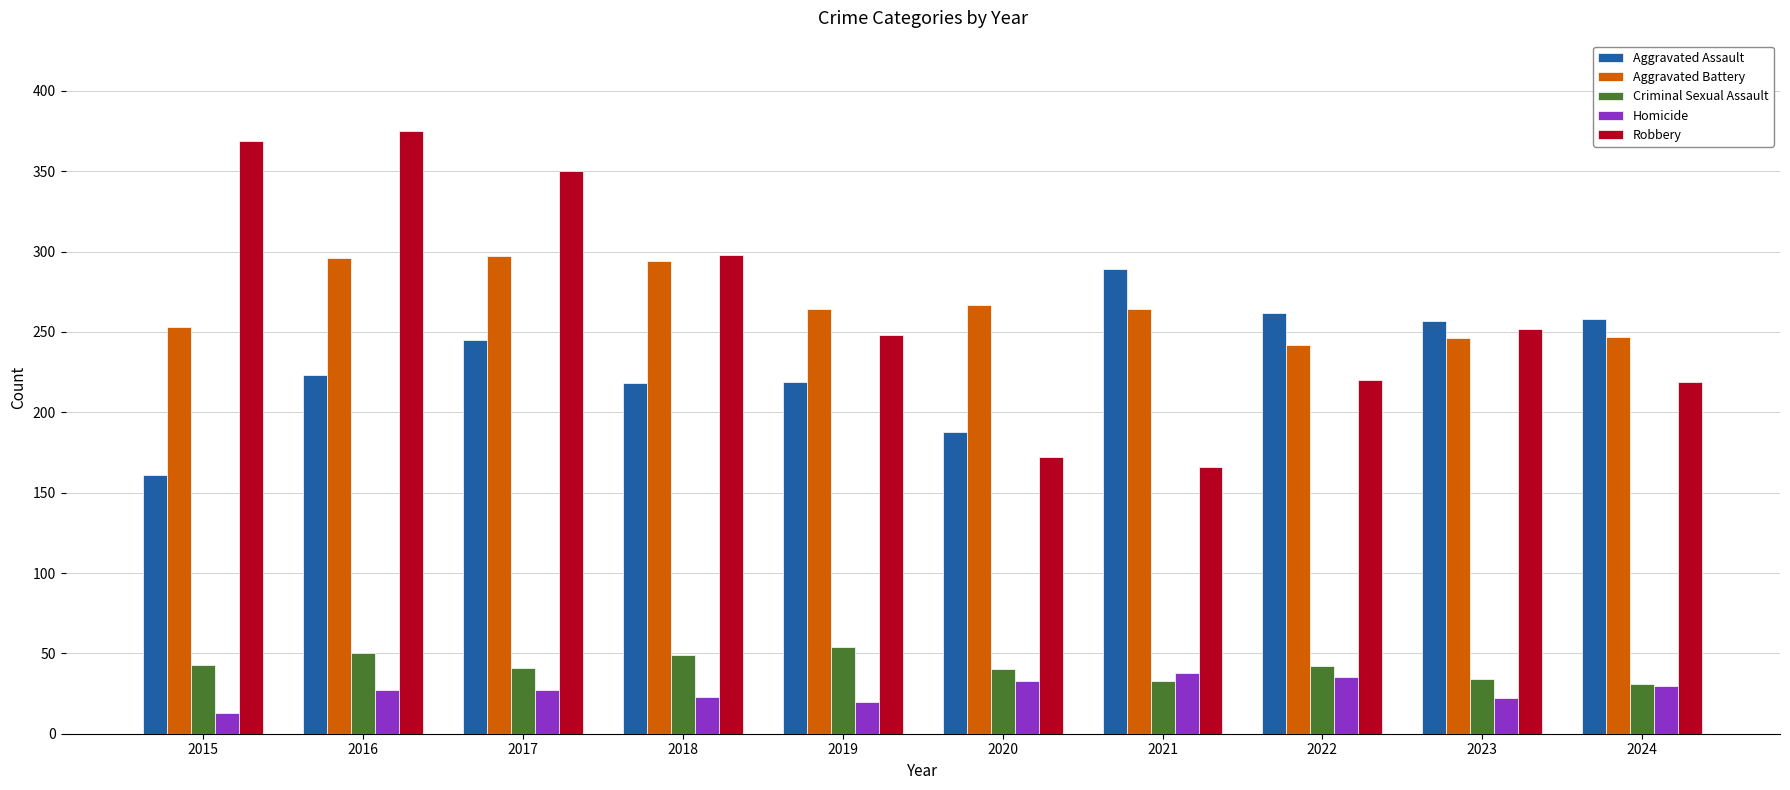

Read the Homicide value at 2024, to the nearest 5.

30